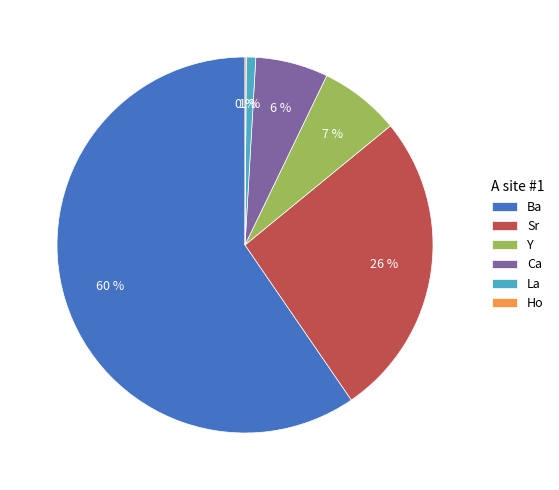

The La slice represents 1% of the pie. True or false?

True